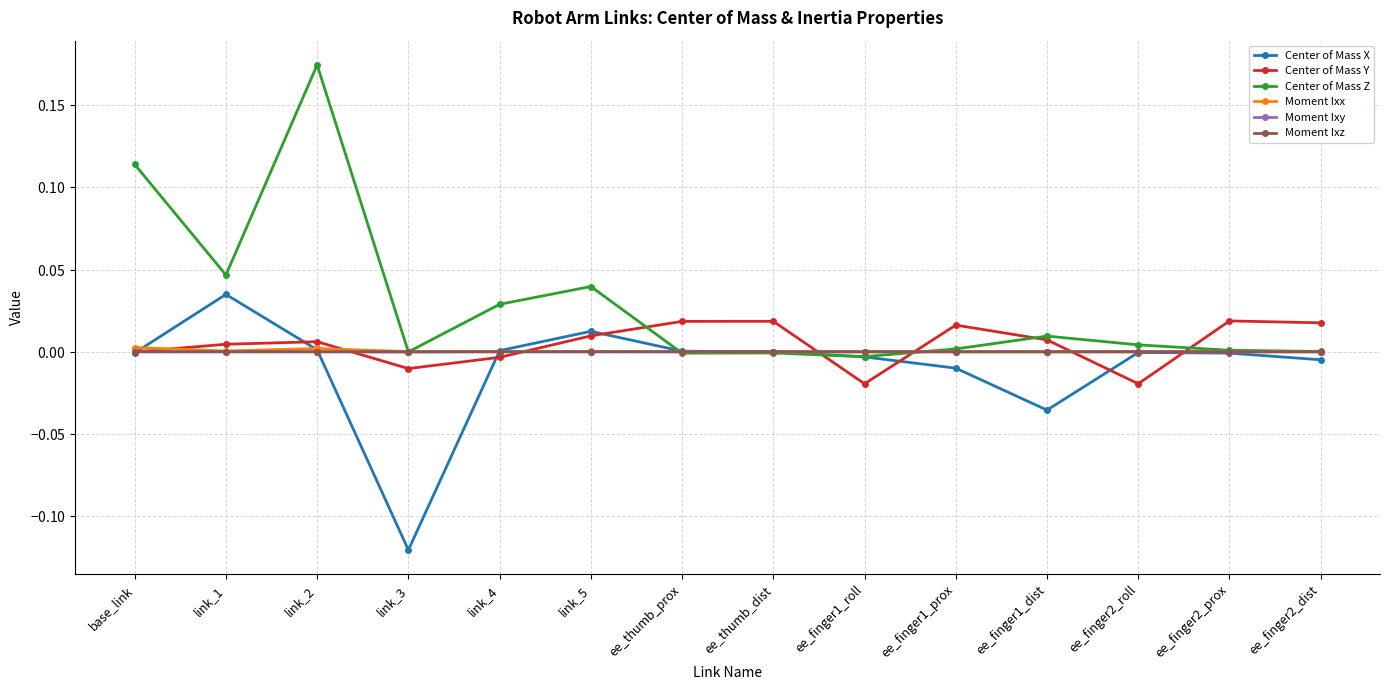

How many intersections are there between Center of Mass Y and Moment Ixy?

7